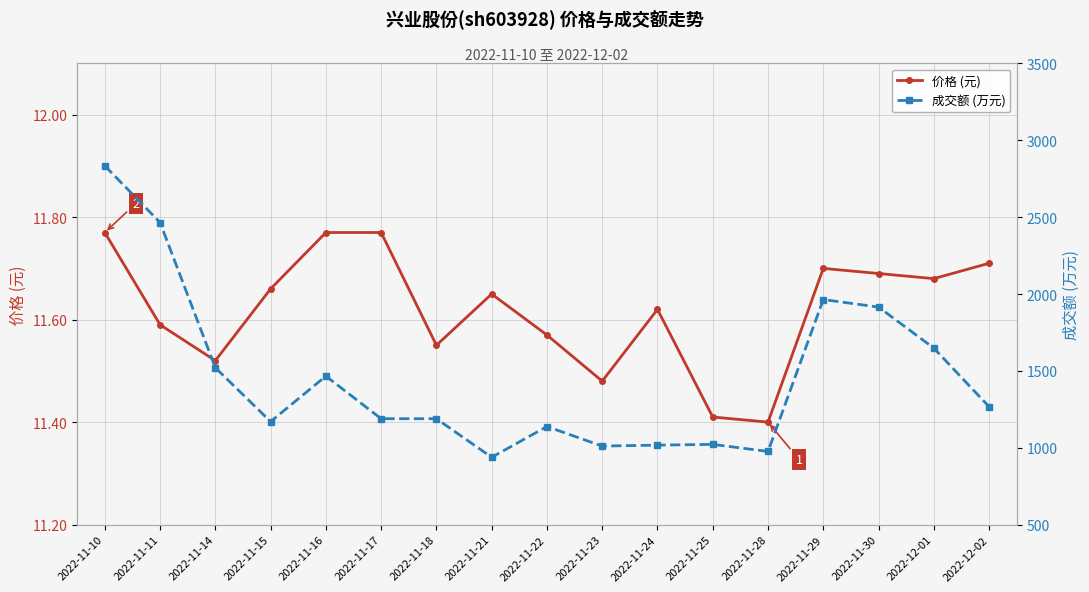

What is the difference between the maximum and minimum values in the 价格 (元) series?

0.4